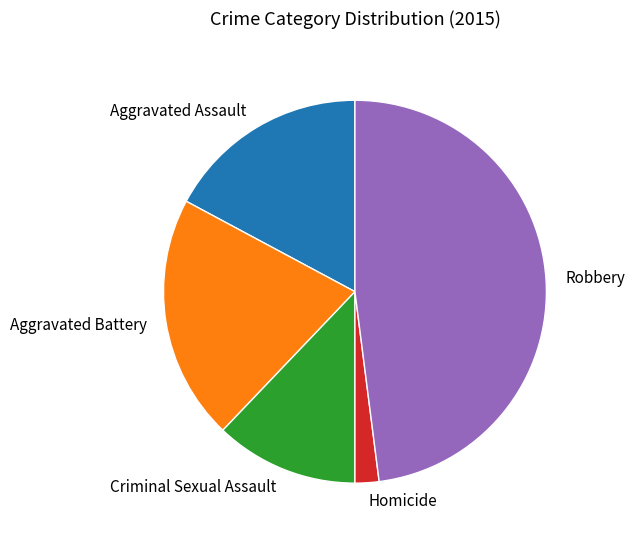

Does any single category account for the majority?

No